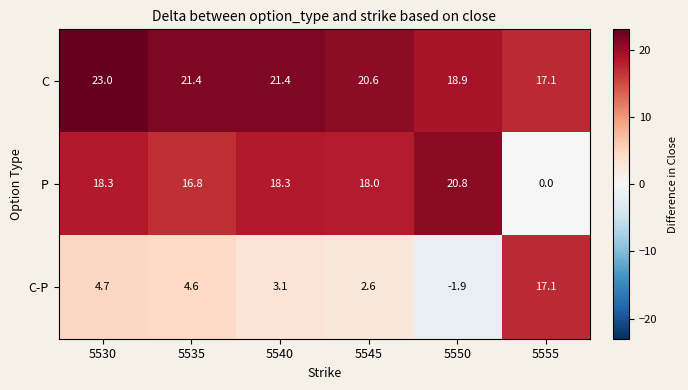

How many values in C-P are above zero?

5